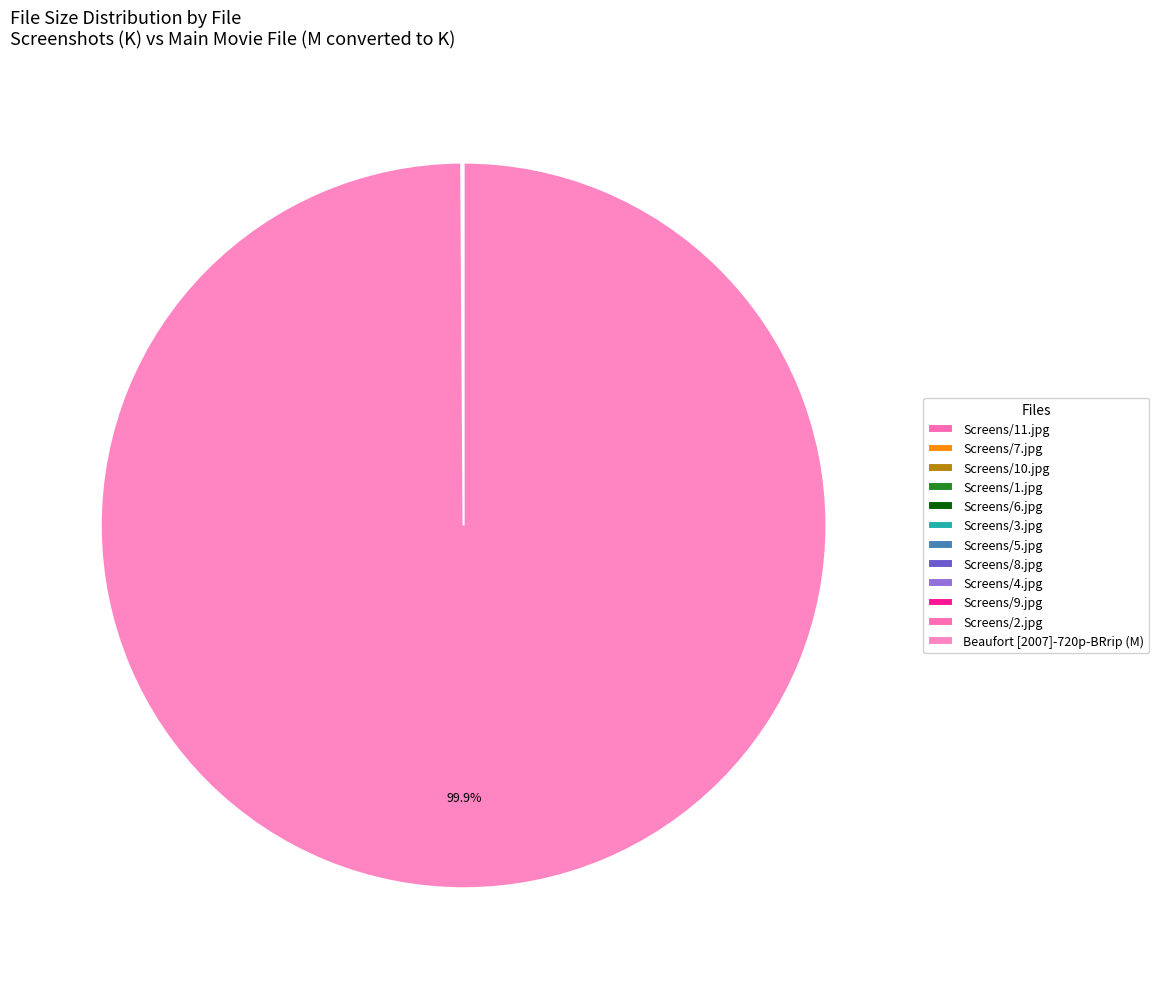

How many segments does this pie chart have?

12